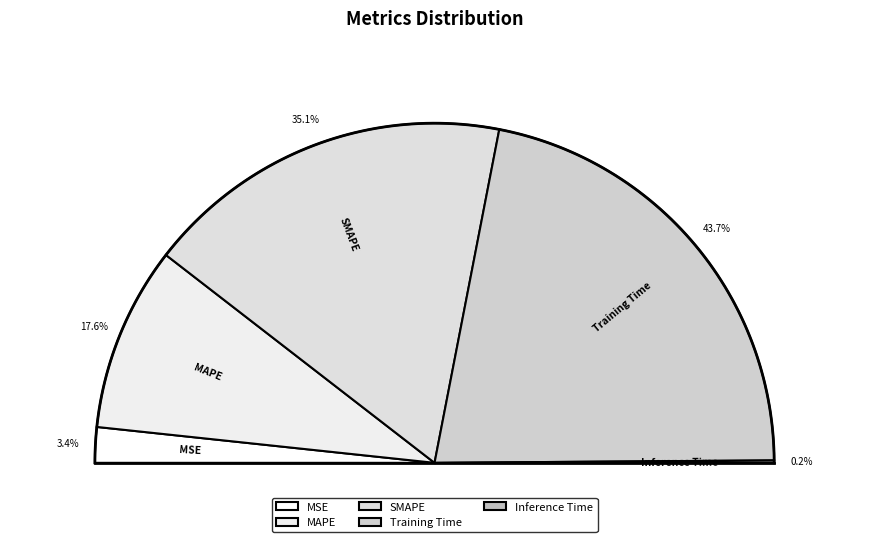

Does Training Time represent more than half of the total?

No